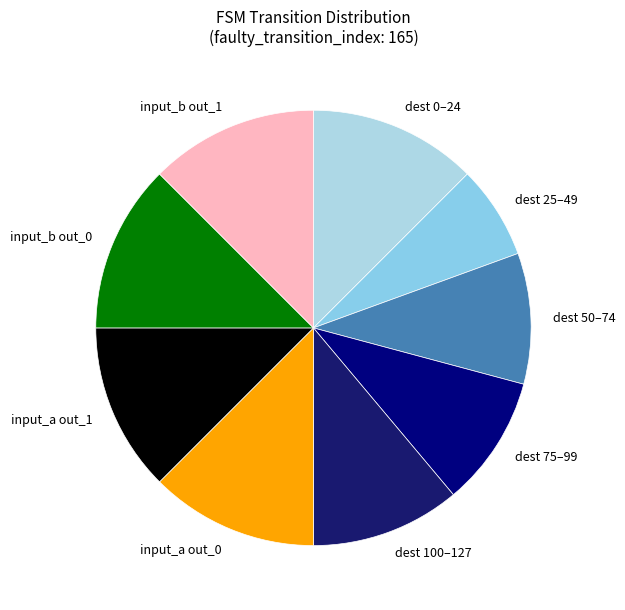

Is there a majority slice in this chart?

No